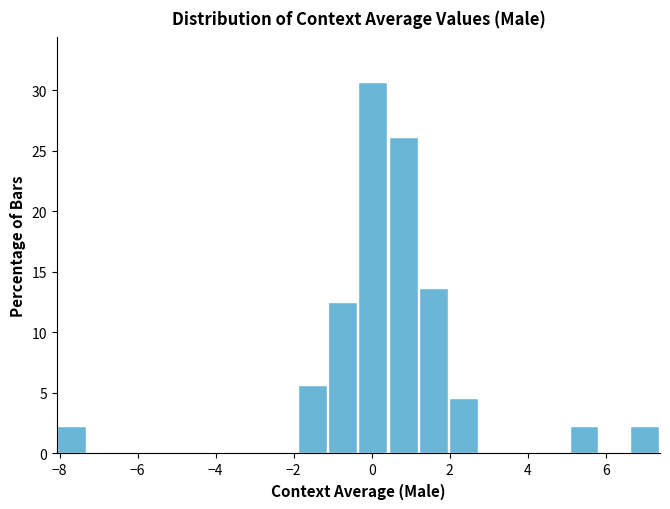

Read against the x-axis, roughly where is the centre of the tallest bar?

0.0